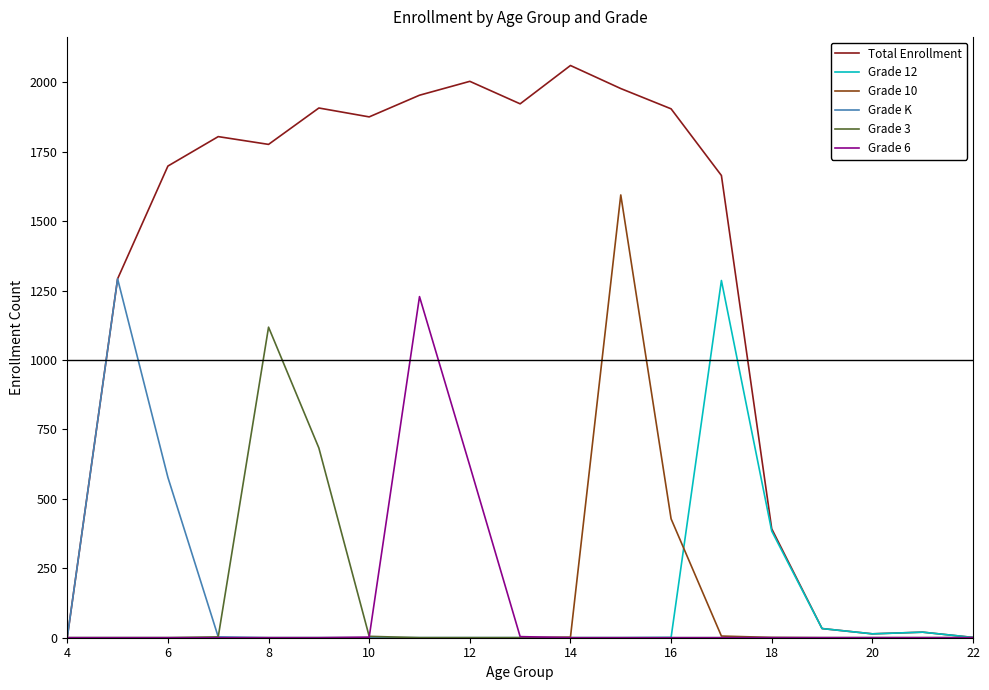

Which series has the largest range (max minus min)?

Total Enrollment